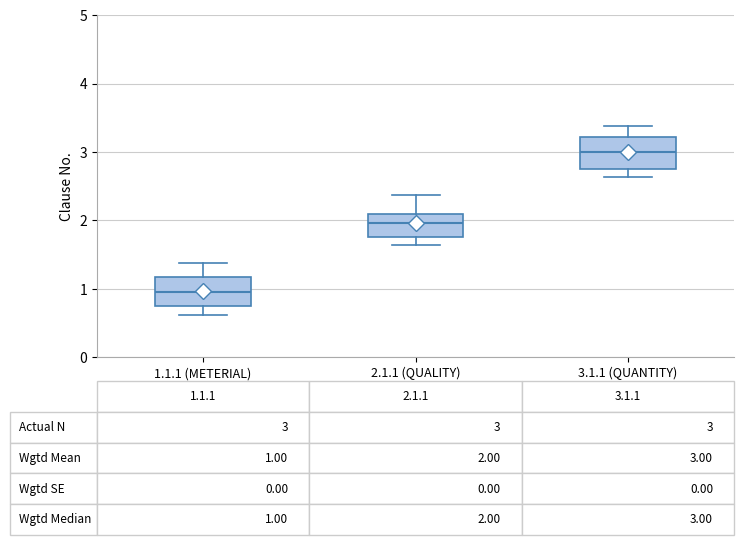

Which box's median line is the highest?

3.1.1 (QUANTITY)